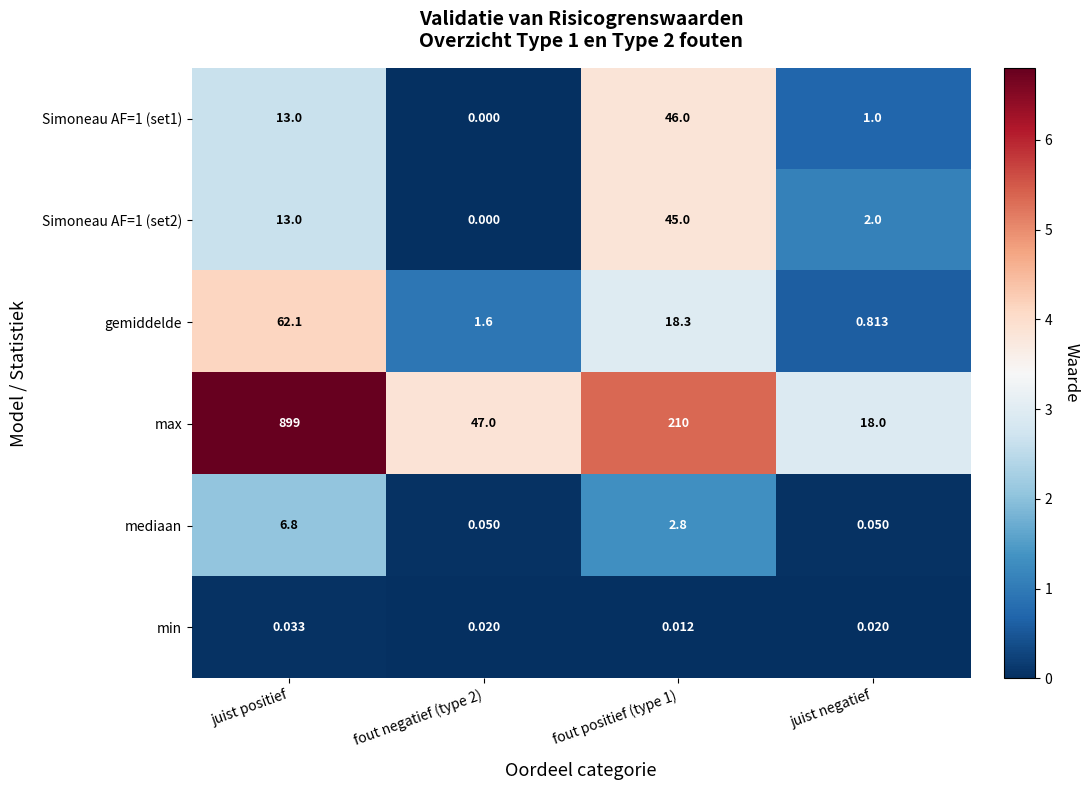

Where is Simoneau AF=1 (set1) nearest to the value 23?

juist positief